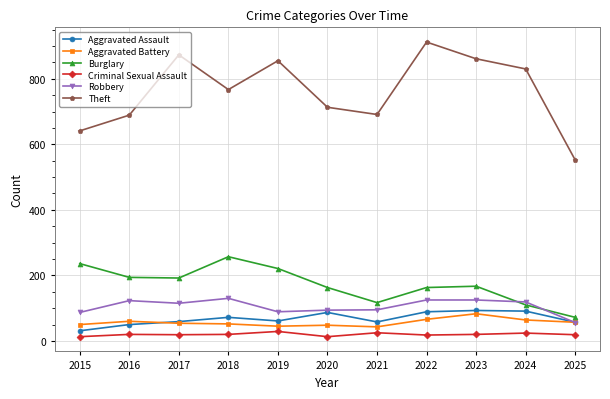

What is the total value across all series at 2021?

1029